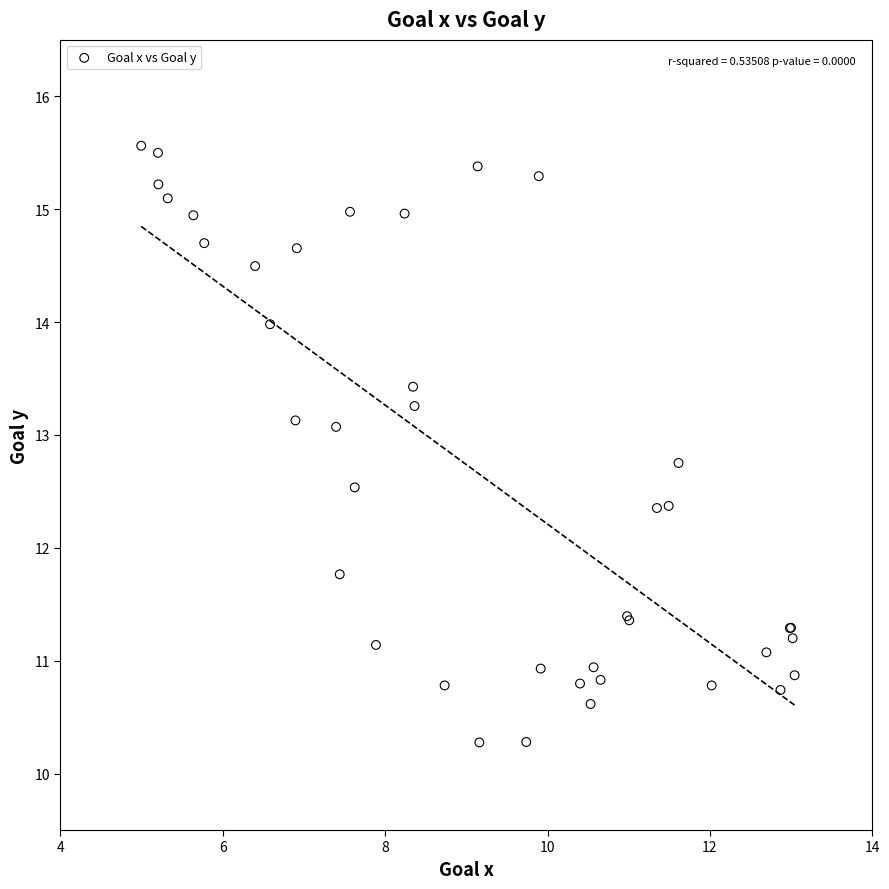

What Y value in the scatter plot is closest to 12?

11.8